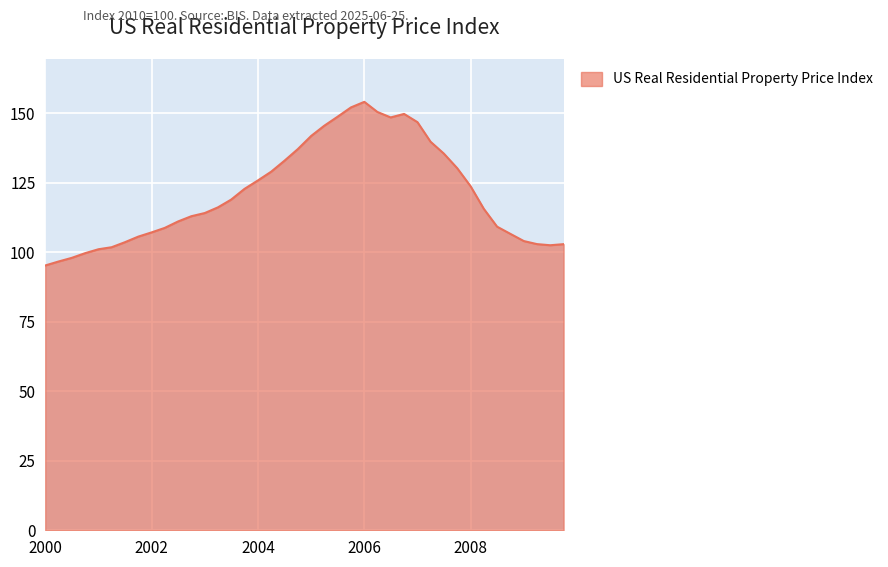

What is the smallest value displayed?

95.2